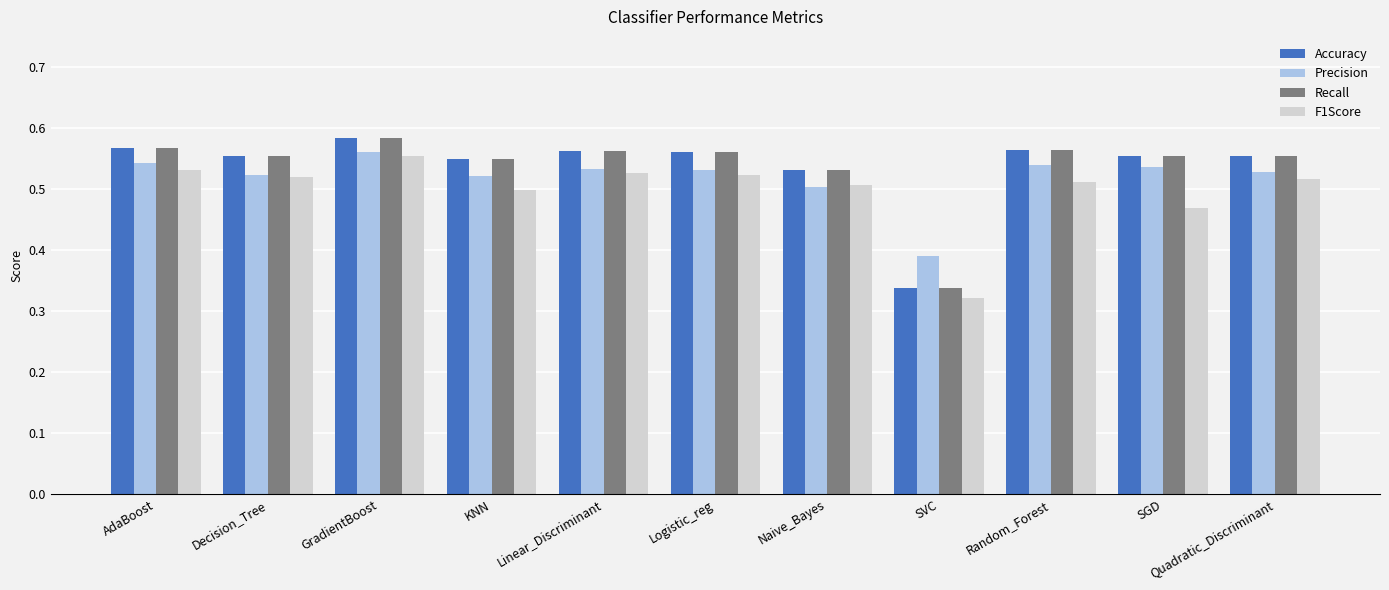

How many groups of bars are there?

11